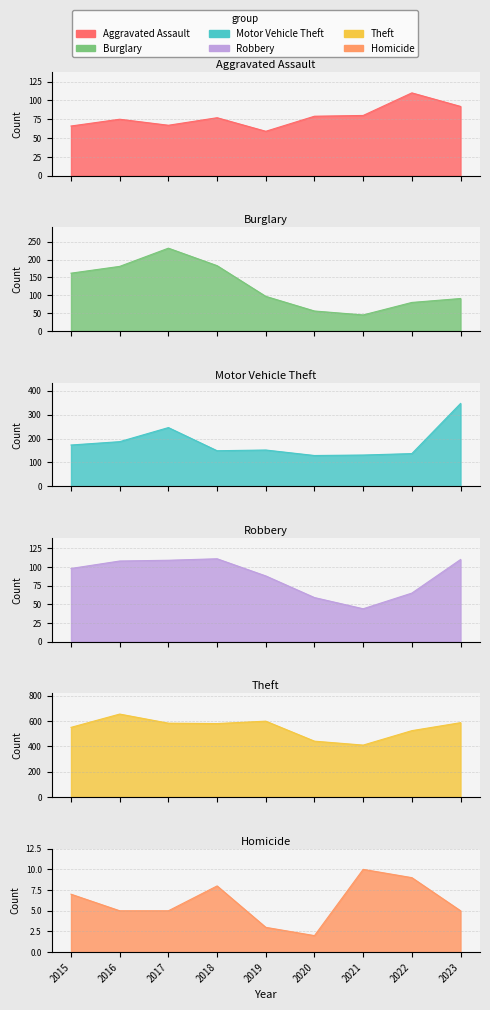

What is the value of the Motor Vehicle Theft point at the 9th from the left?

347